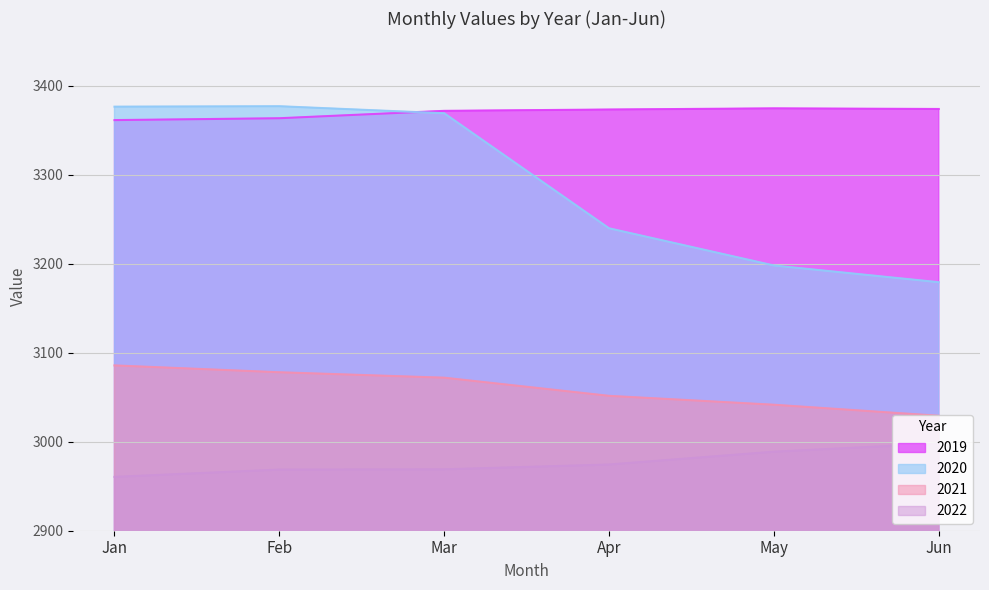

The 2019 series shows 3374.7 at May. True or false?

True